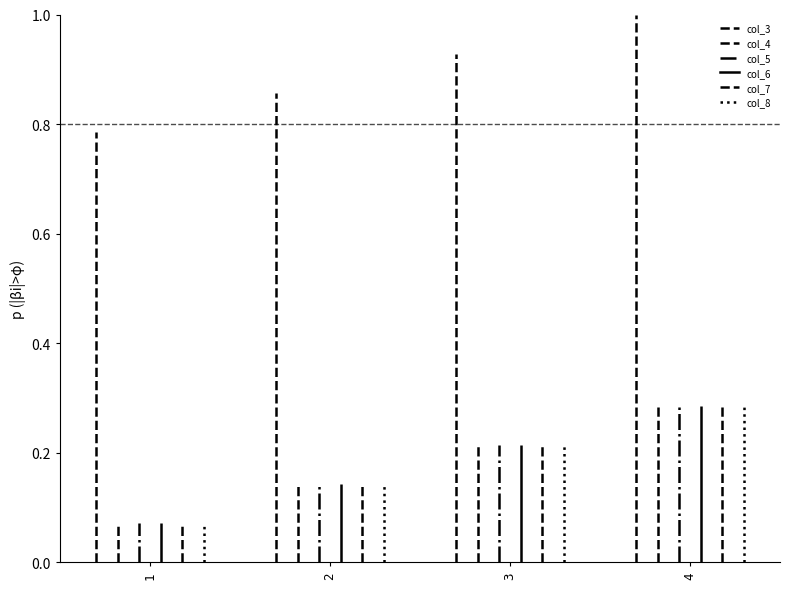

What is the spread (max minus min) of values at 2?

0.7